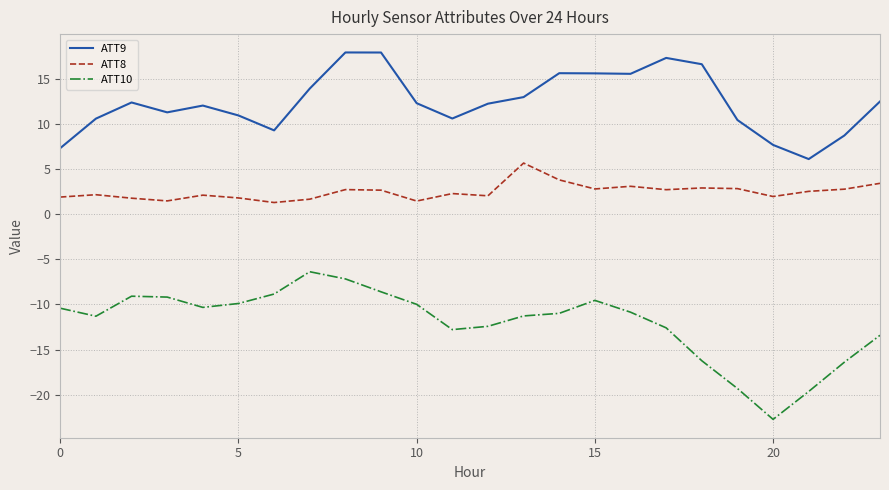

Which series has the largest range (max minus min)?

ATT10